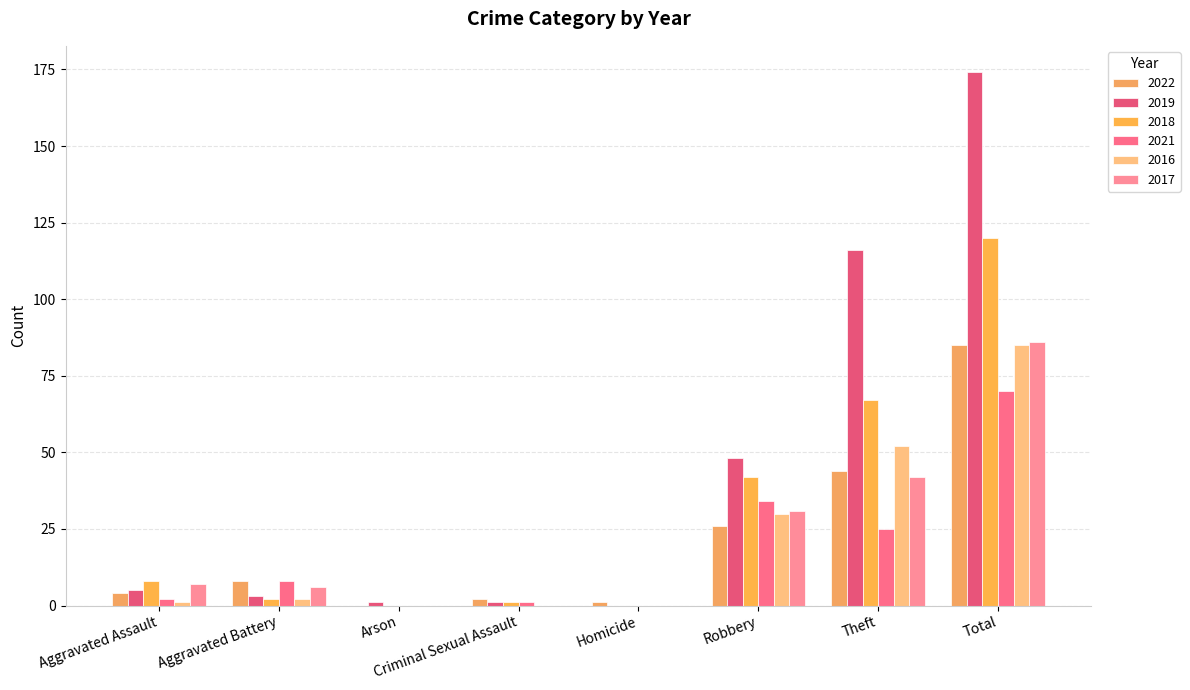

Which category has the lowest value in the 2018 series?

Arson